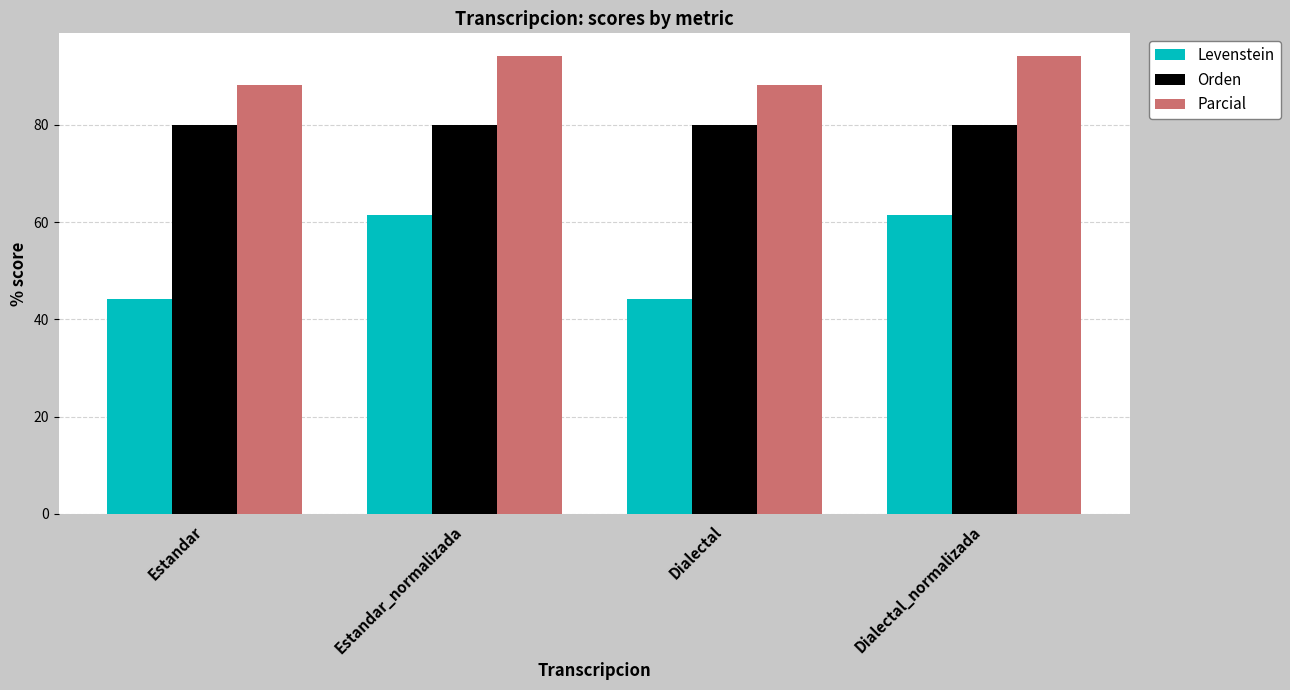

How many distinct data groups are displayed?

3